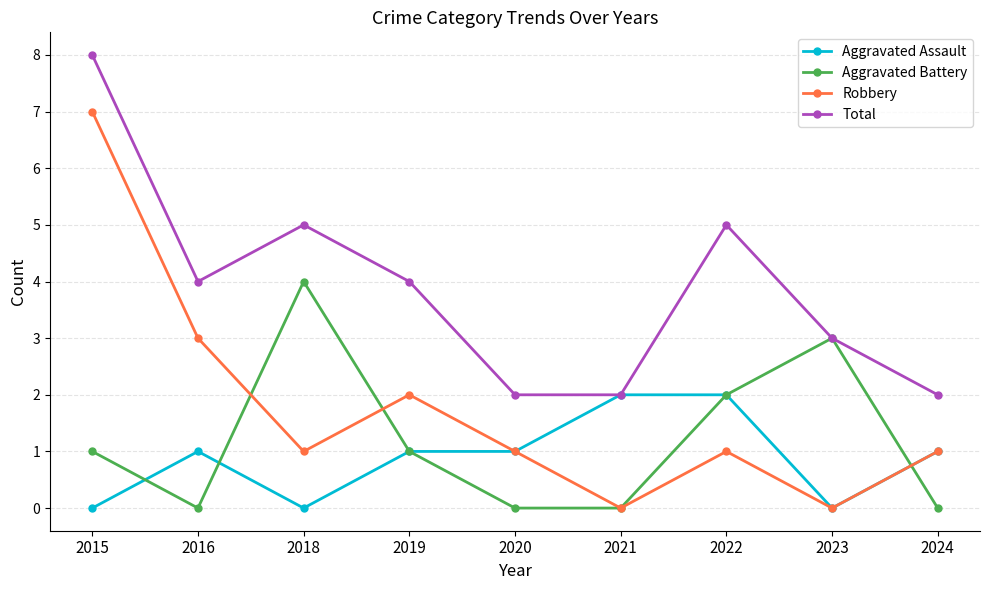

List the series in order of their peak value, lowest first.

Aggravated Assault, Aggravated Battery, Robbery, Total